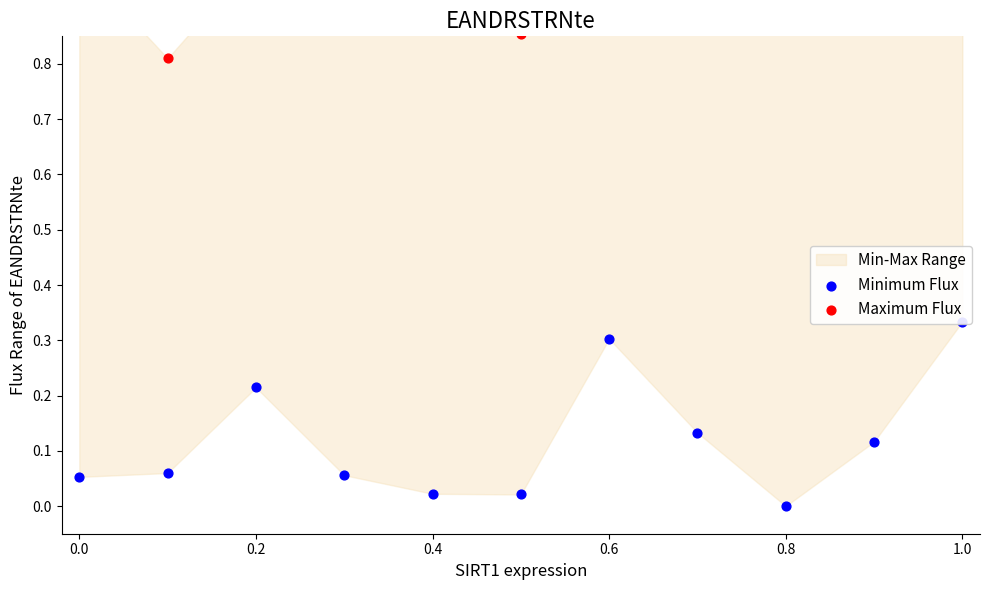

Which series has the largest total across all categories?

Maximum Flux